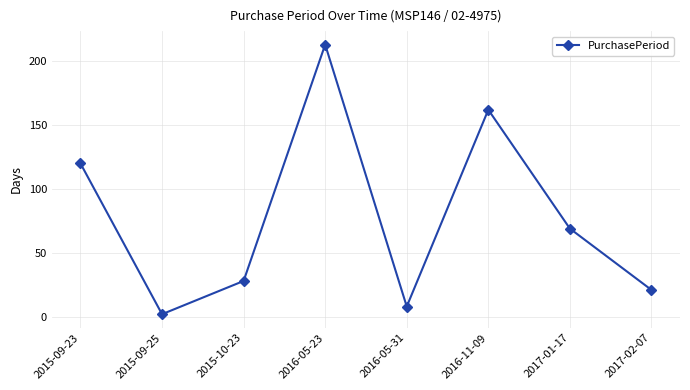

The value at 2016-05-23 is 213. True or false?

True